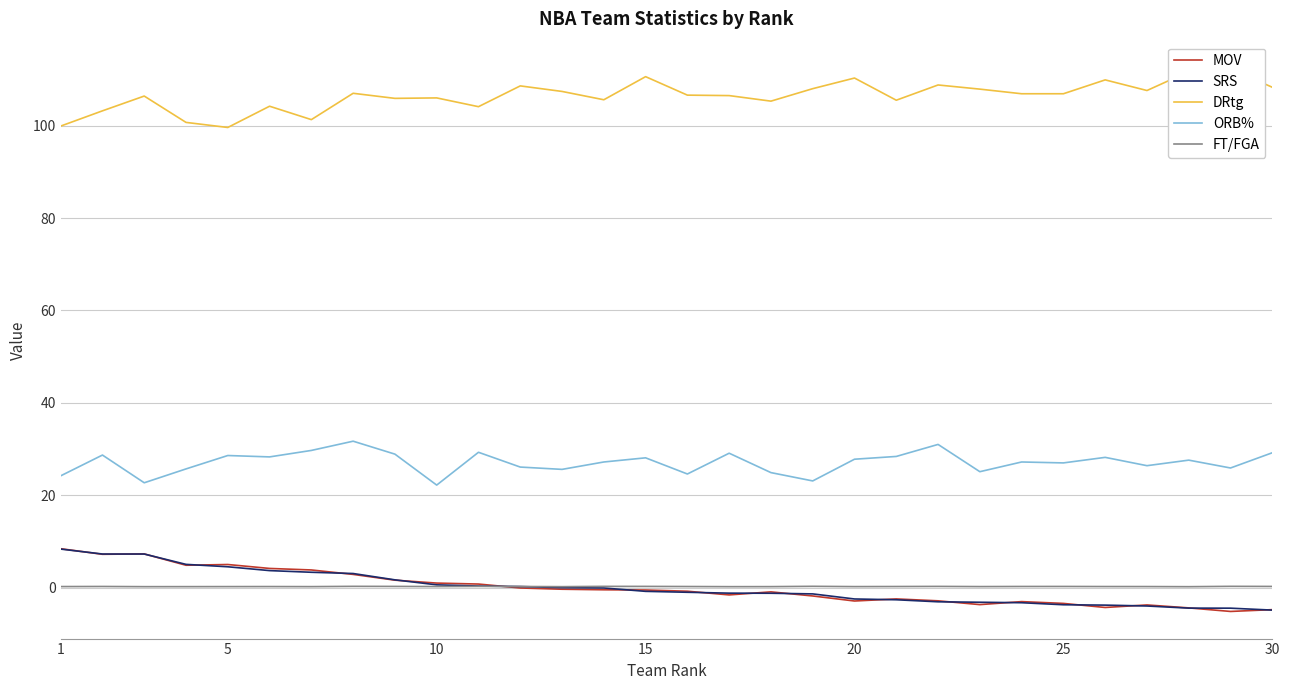

At how many categories does at least one series exceed 69?

30